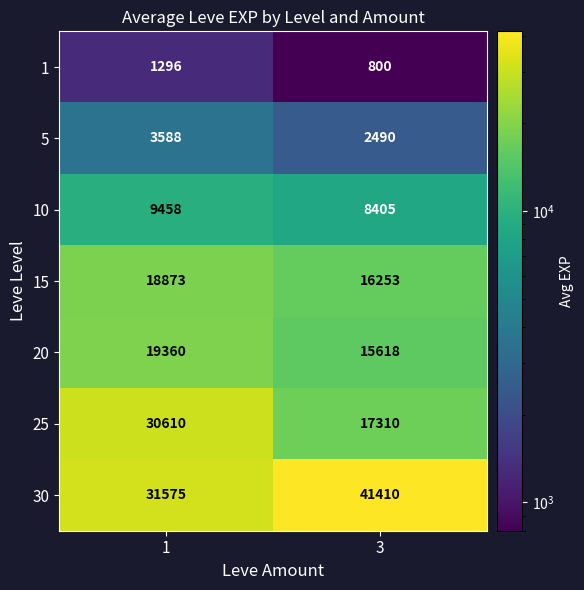

At 3, list the series in order from largest to smallest.

30, 25, 15, 20, 10, 5, 1